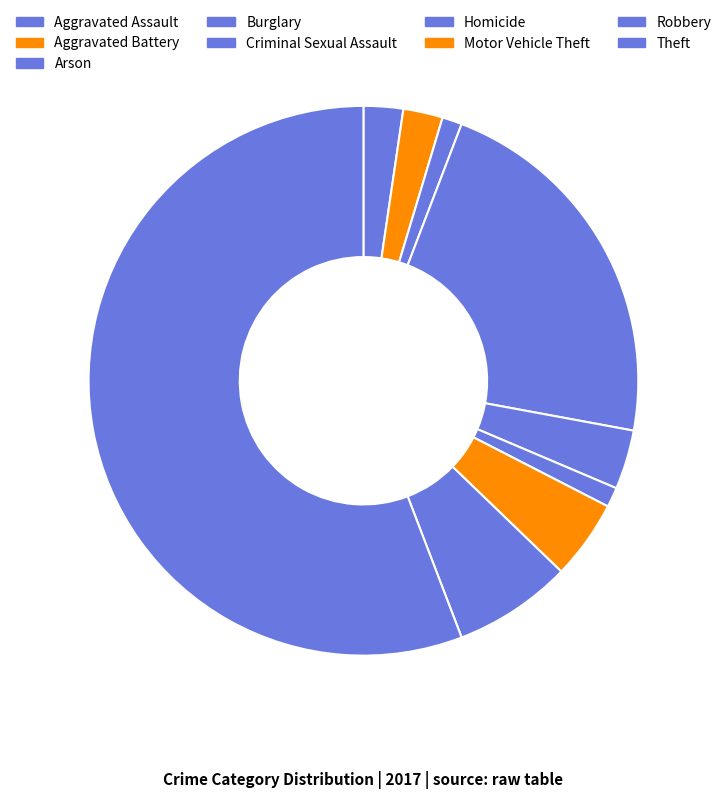

To the nearest percent, what portion does Arson represent?

1%